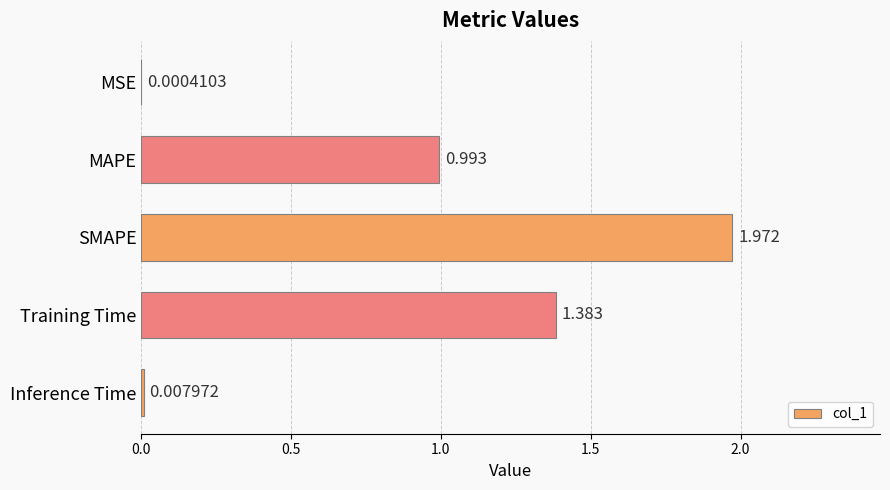

Where is the data nearest to the value 0?

MSE